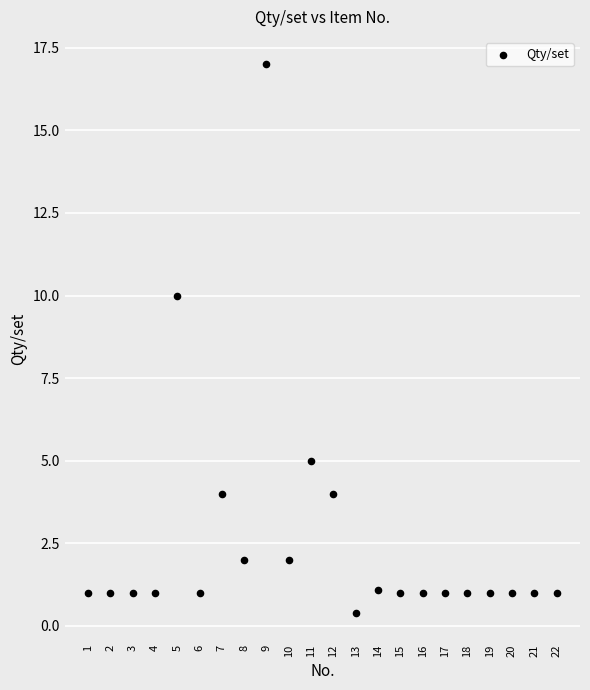

What is the range of X values (max minus min)?

21.0